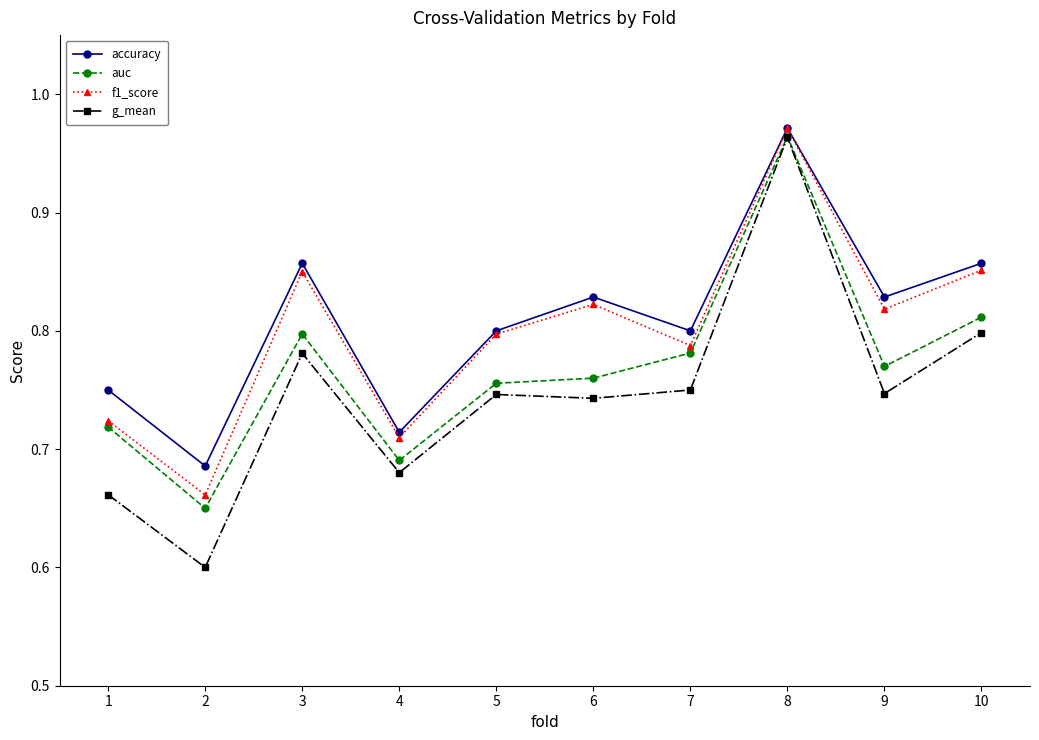

List the series in order of their overall mean, lowest first.

g_mean, auc, f1_score, accuracy